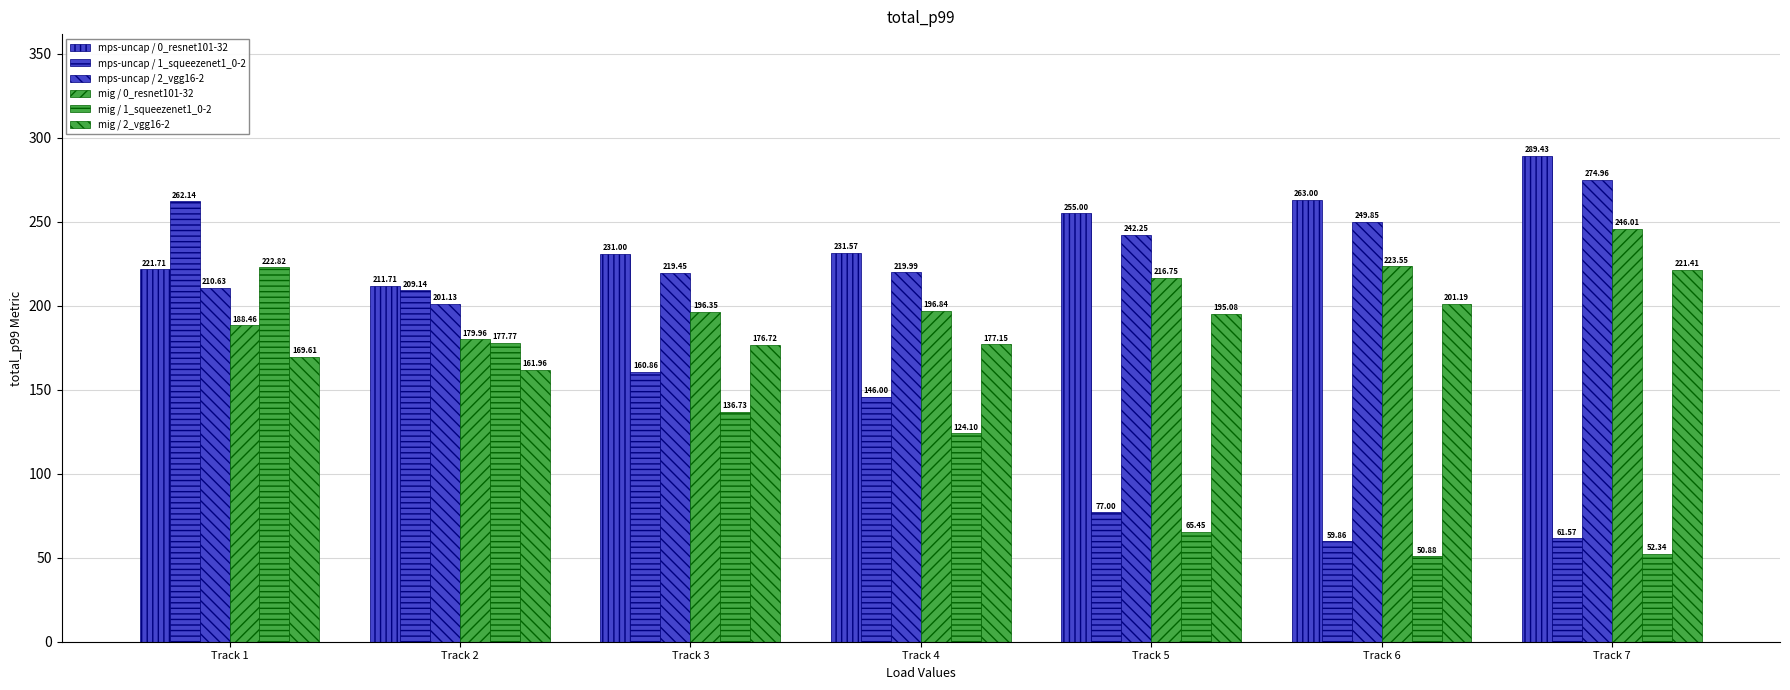

How many series are shown in this chart?

6